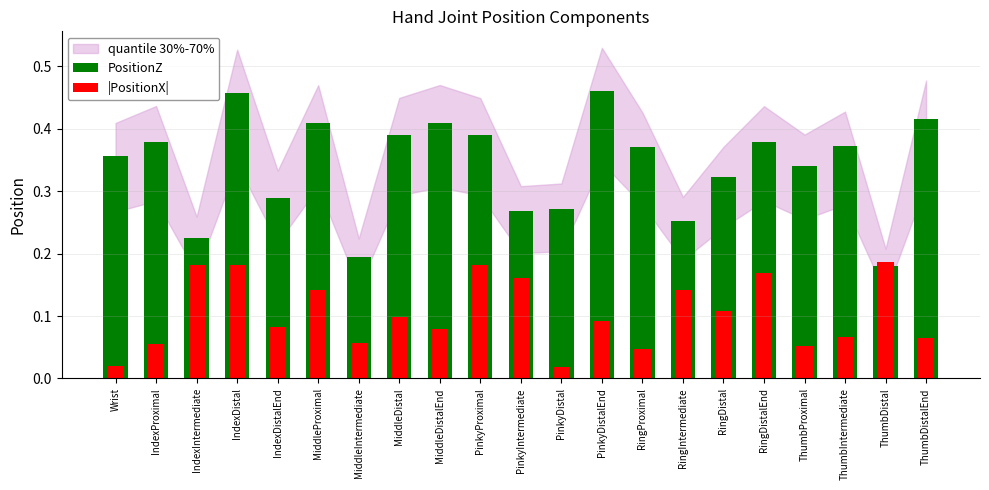

How many groups of bars are there?

21